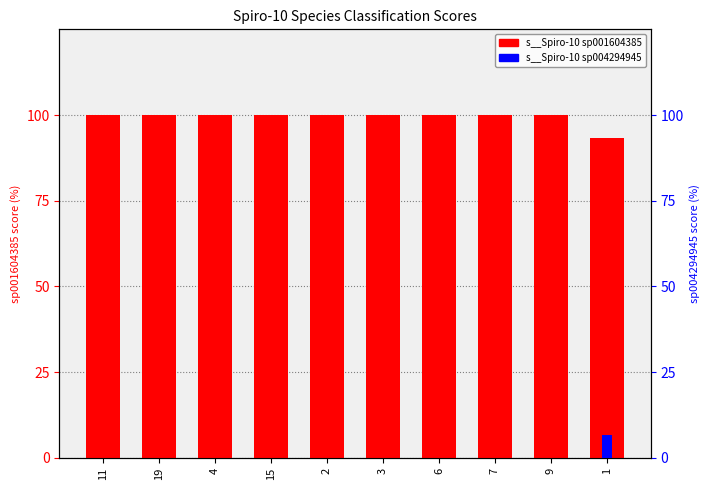

List the series in order of their peak value, lowest first.

s__Spiro-10 sp004294945, s__Spiro-10 sp001604385